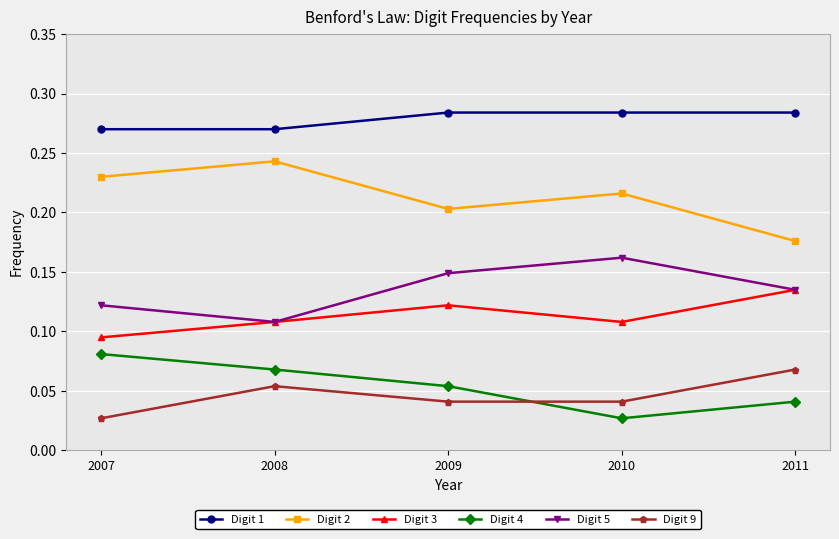

True or false: Digit 1 and Digit 4 intersect in this chart.

False